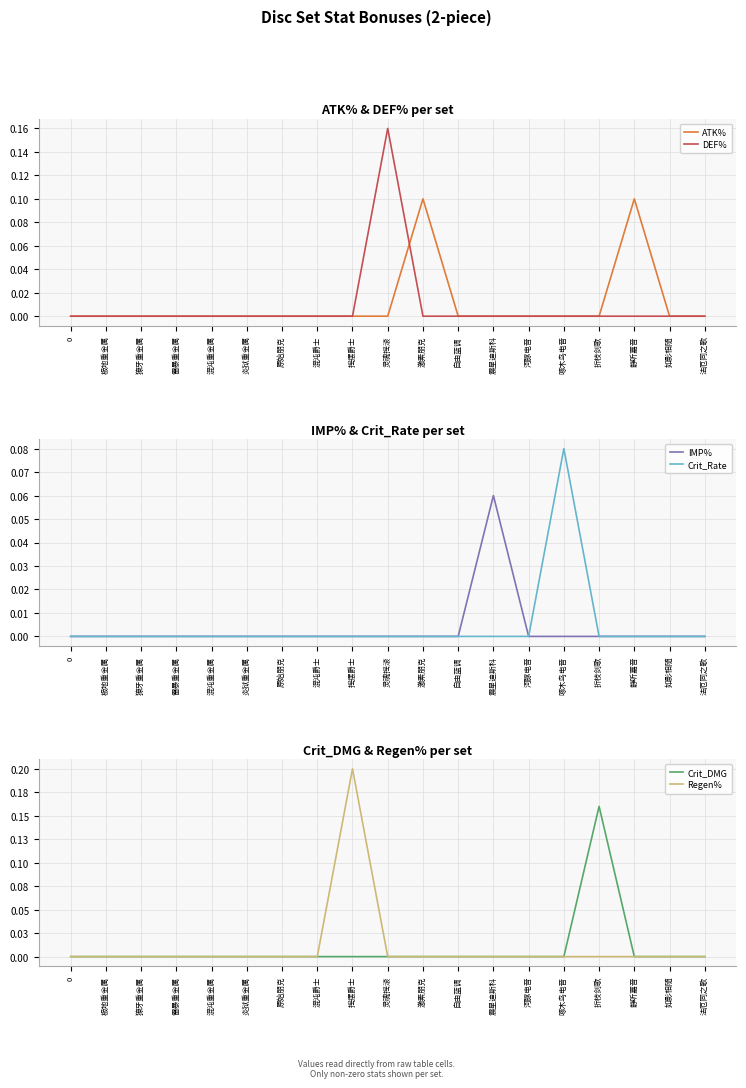

Which series has the largest range (max minus min)?

Regen%